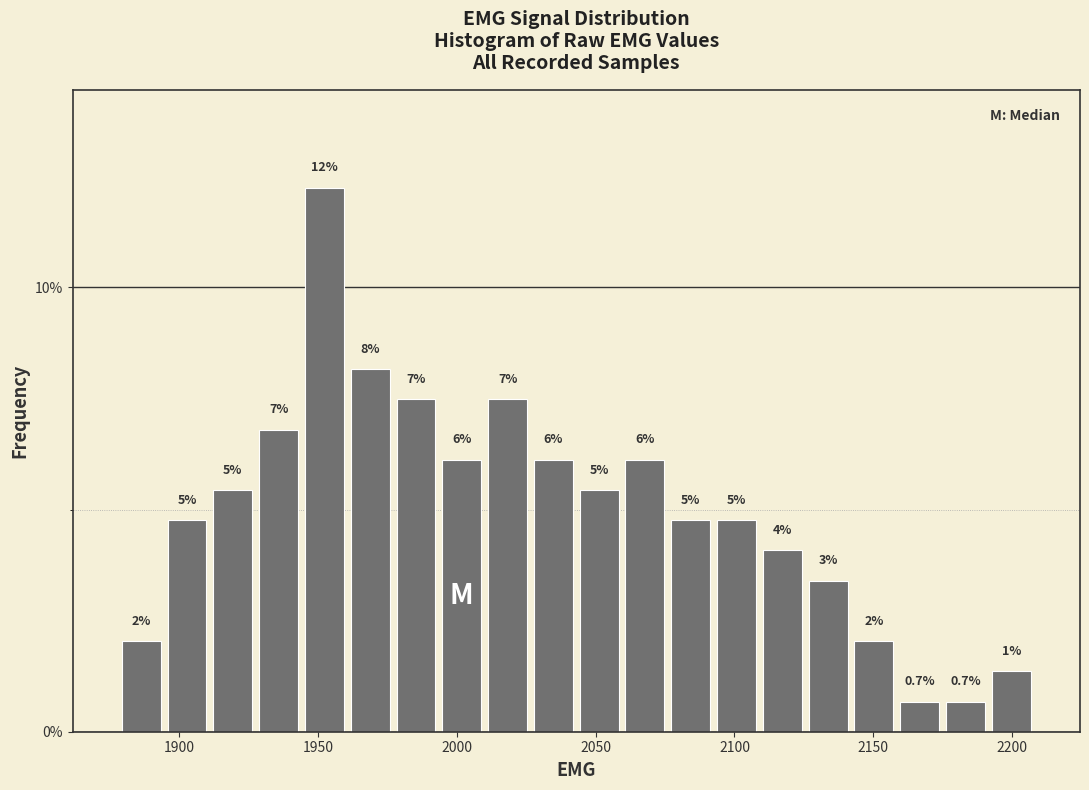

Around what value on the x-axis is the tallest bar? Give the approximate position of its centre, as read against the axis.

1950